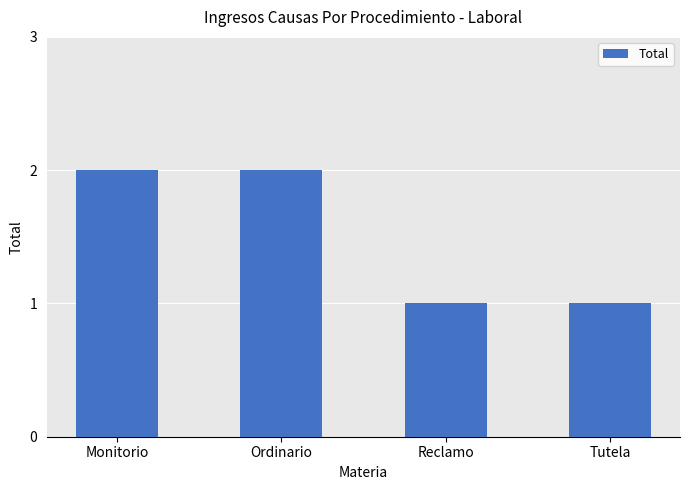

How many values are below 2?

2